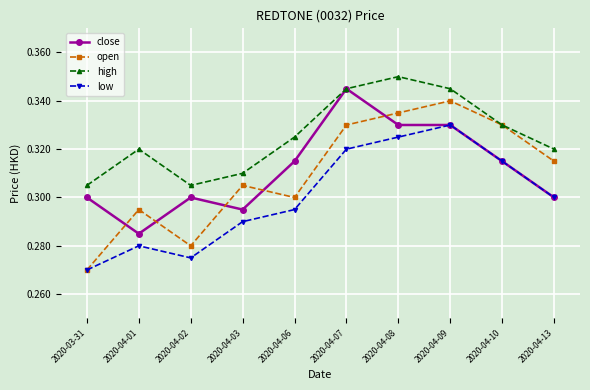

What is the sum of all low values?

3.0